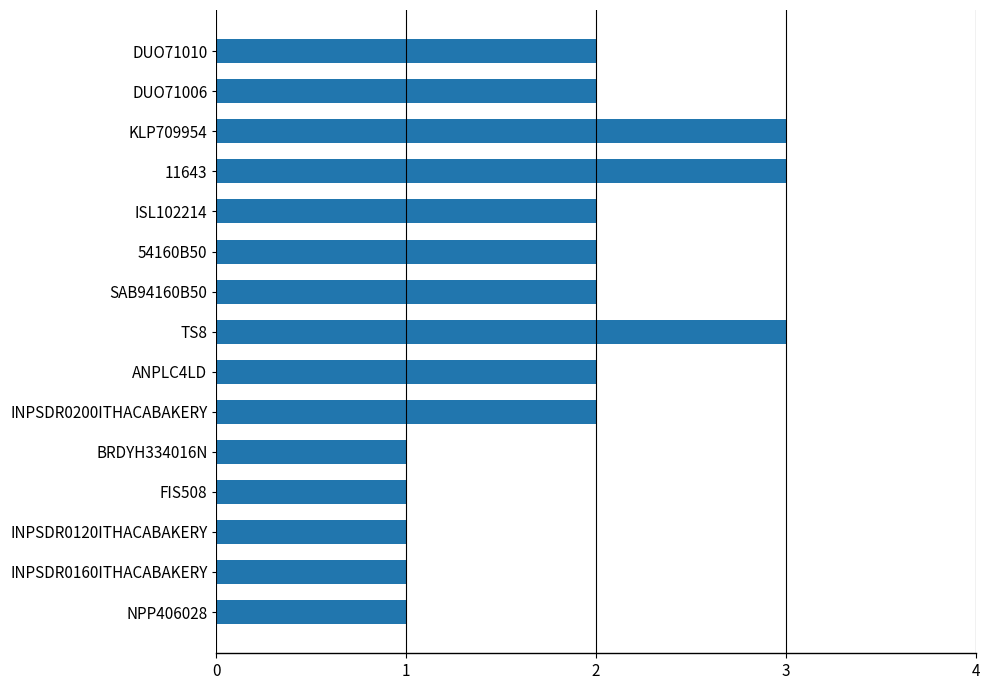

Count the number of categories in the chart.

15